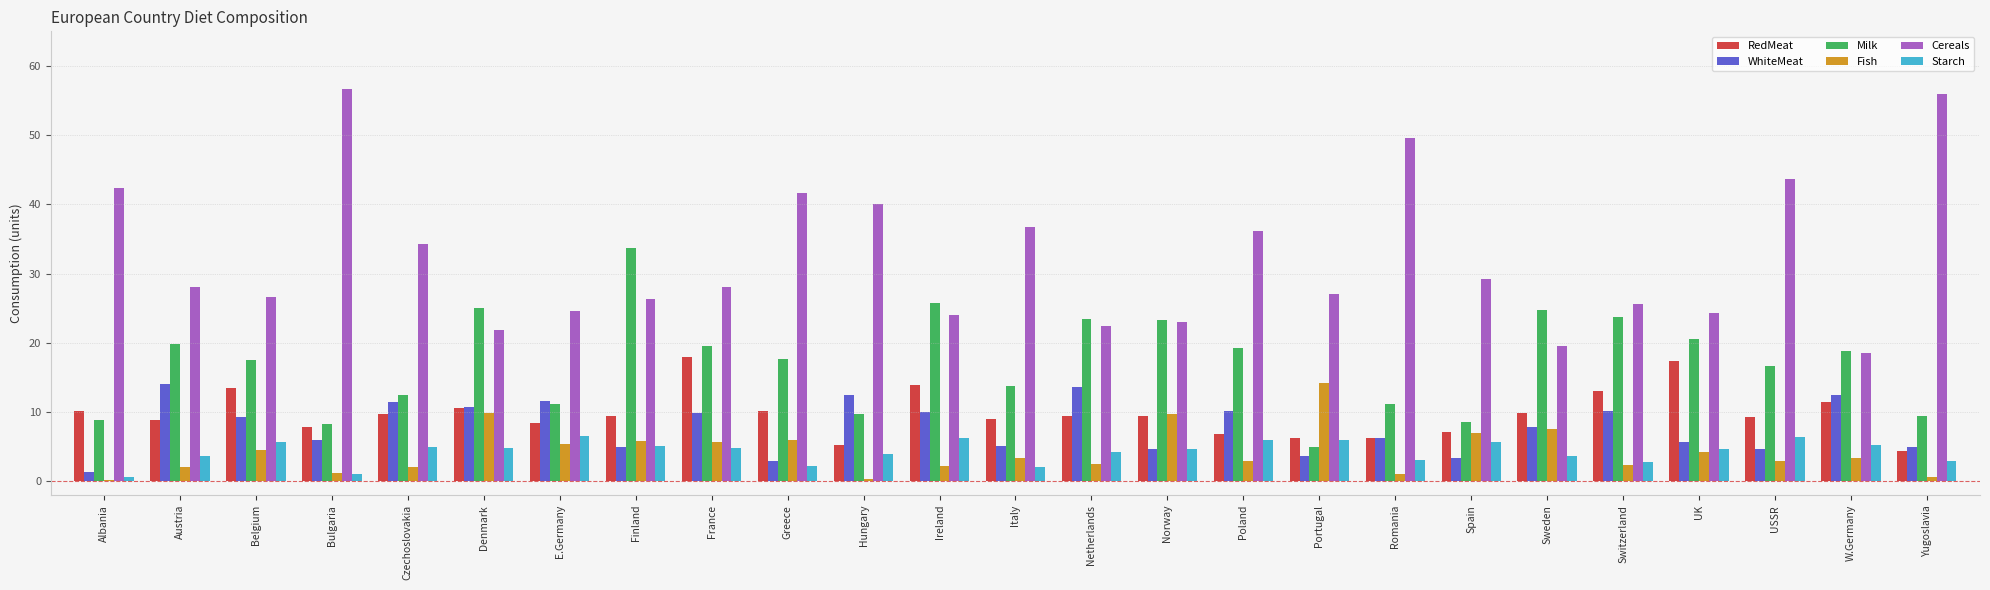

What is the greatest value displayed?

56.7